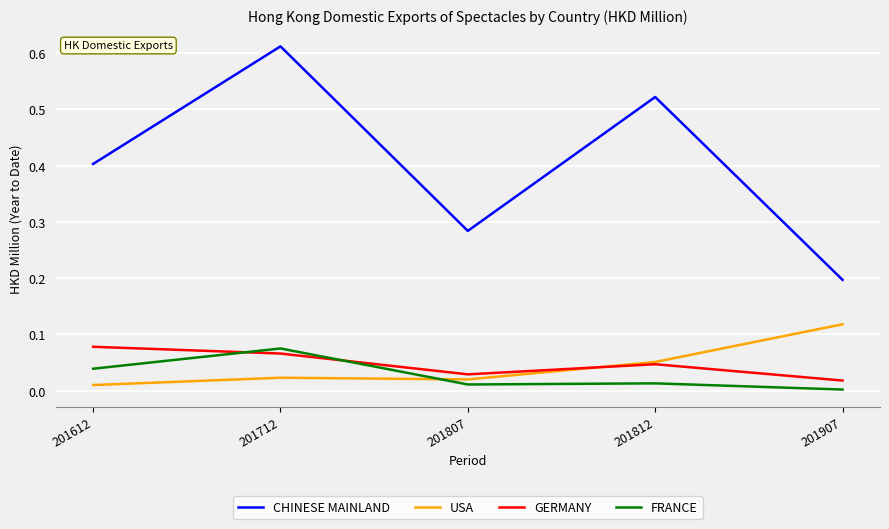

The value of FRANCE at 201612 is 0.0. True or false?

True